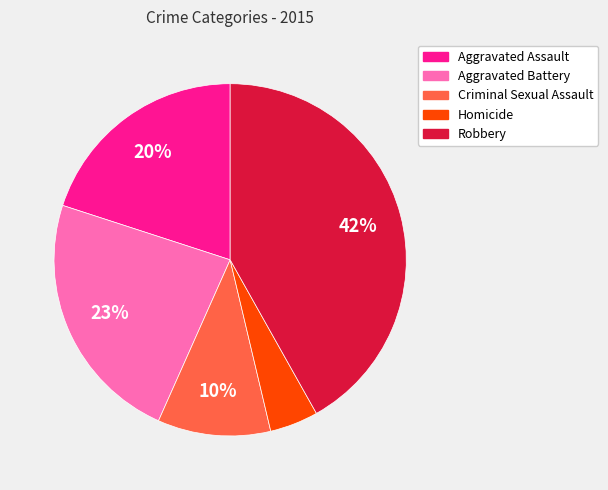

Which slice is the largest?

Robbery